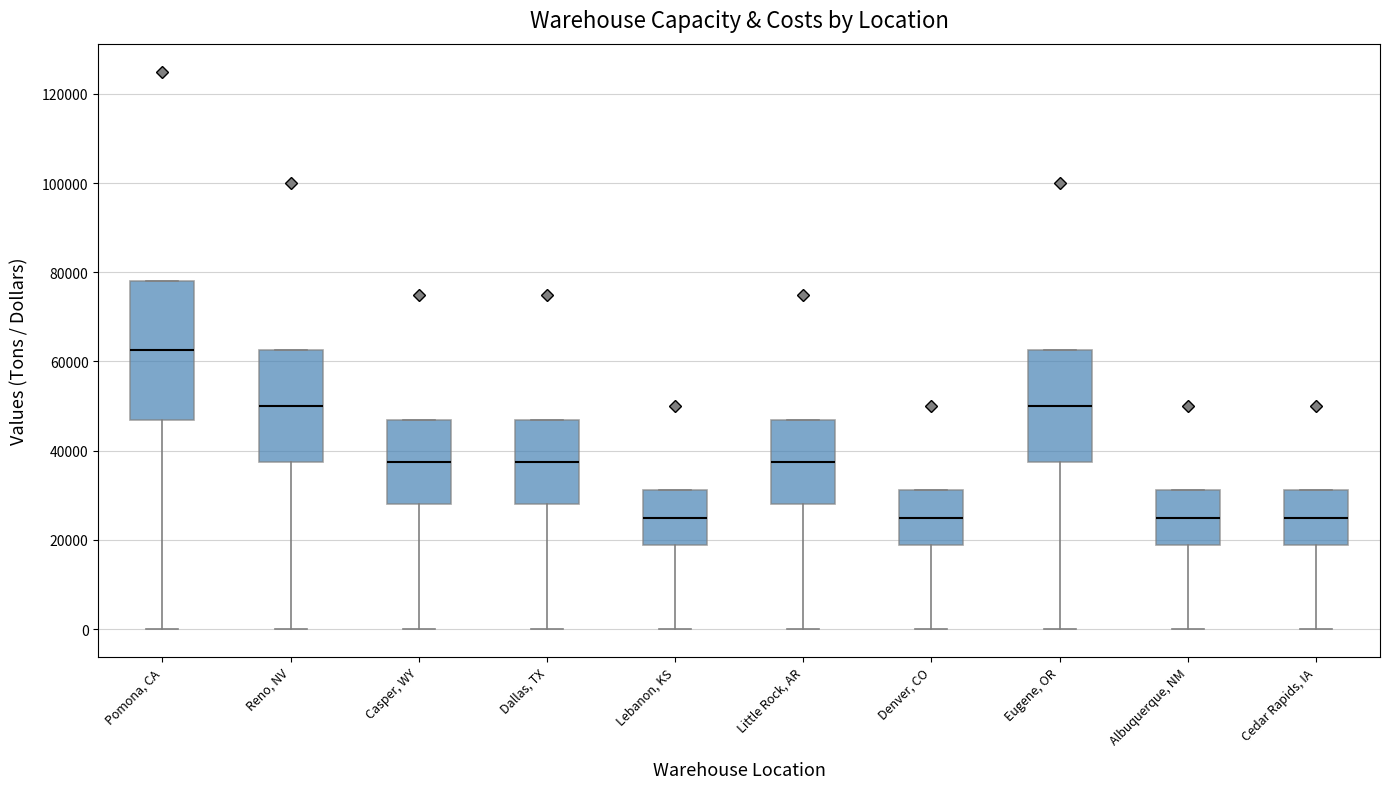

Reading left to right, read every box against the y-axis: the position of its median line, the range the box covers, and the ends of its whiskers. The values are not printed on the chart, so give them approximately, as read against the axis.

Pomona, CA: median 62000, box 46000 to 78000, whiskers 0 to 78000
Reno, NV: median 50000, box 38000 to 62000, whiskers 0 to 62000
Casper, WY: median 38000, box 28000 to 46000, whiskers 0 to 46000
Dallas, TX: median 38000, box 28000 to 46000, whiskers 0 to 46000
Lebanon, KS: median 26000, box 18000 to 32000, whiskers 0 to 32000
Little Rock, AR: median 38000, box 28000 to 46000, whiskers 0 to 46000
Denver, CO: median 26000, box 18000 to 32000, whiskers 0 to 32000
Eugene, OR: median 50000, box 38000 to 62000, whiskers 0 to 62000
Albuquerque, NM: median 26000, box 18000 to 32000, whiskers 0 to 32000
Cedar Rapids, IA: median 26000, box 18000 to 32000, whiskers 0 to 32000